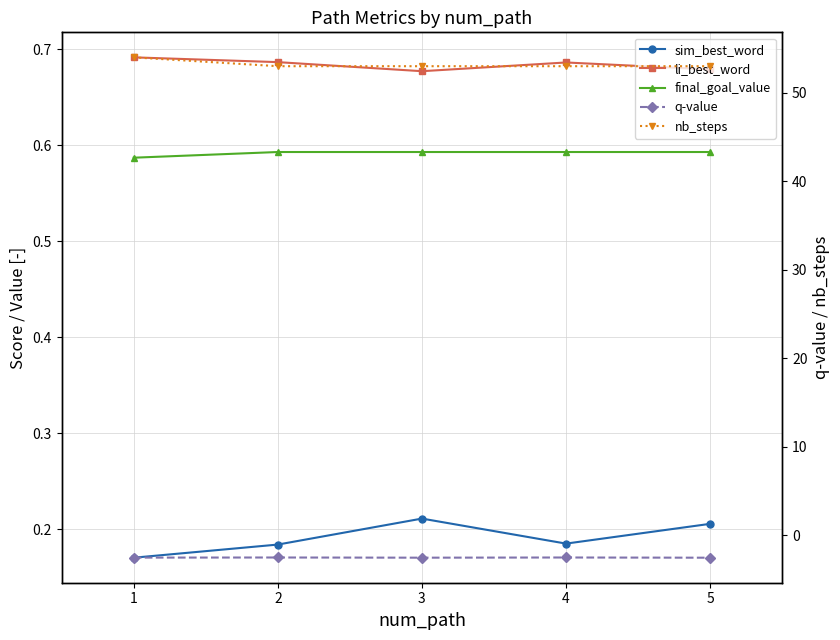

True or false: sim_best_word and li_best_word intersect in this chart.

False